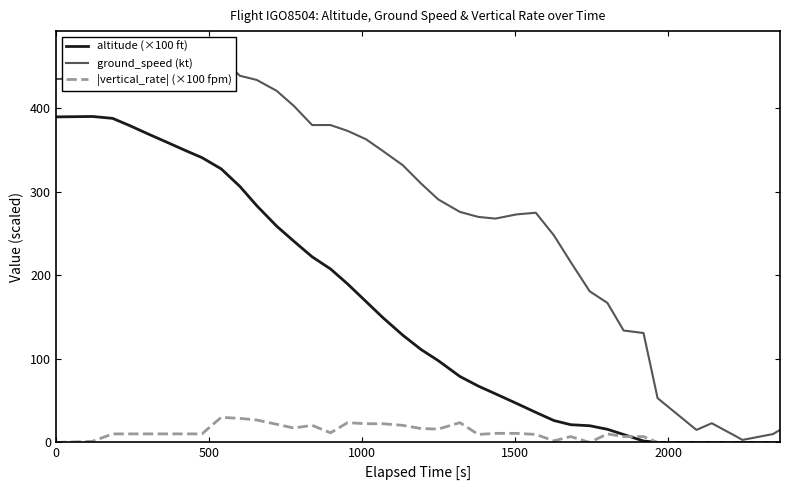

The ground_speed (kt) series shows 72.3 at 23. True or false?

False